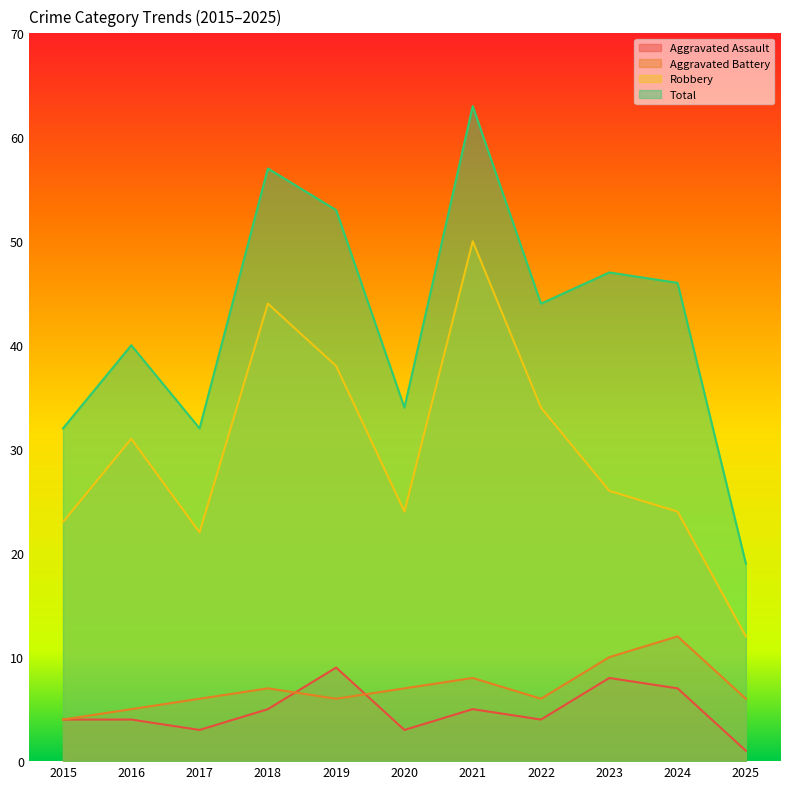

Does the chart have visible grid lines?

No